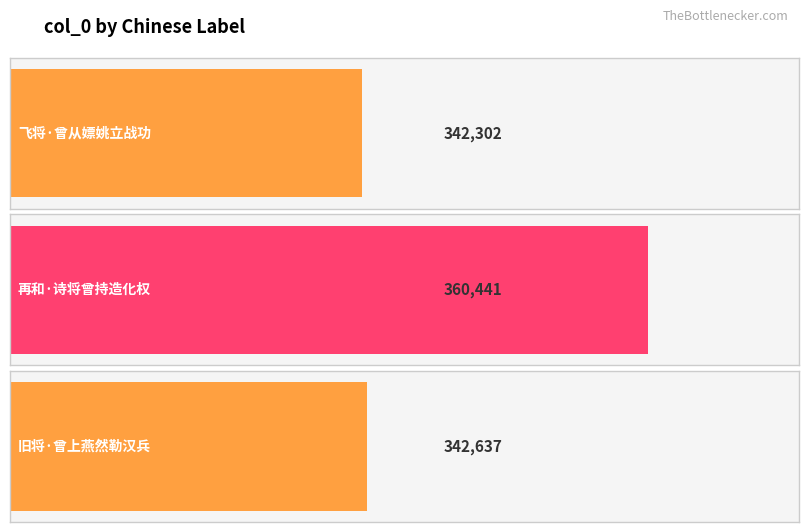

Are the bars grouped side by side (vs. stacked)?

No